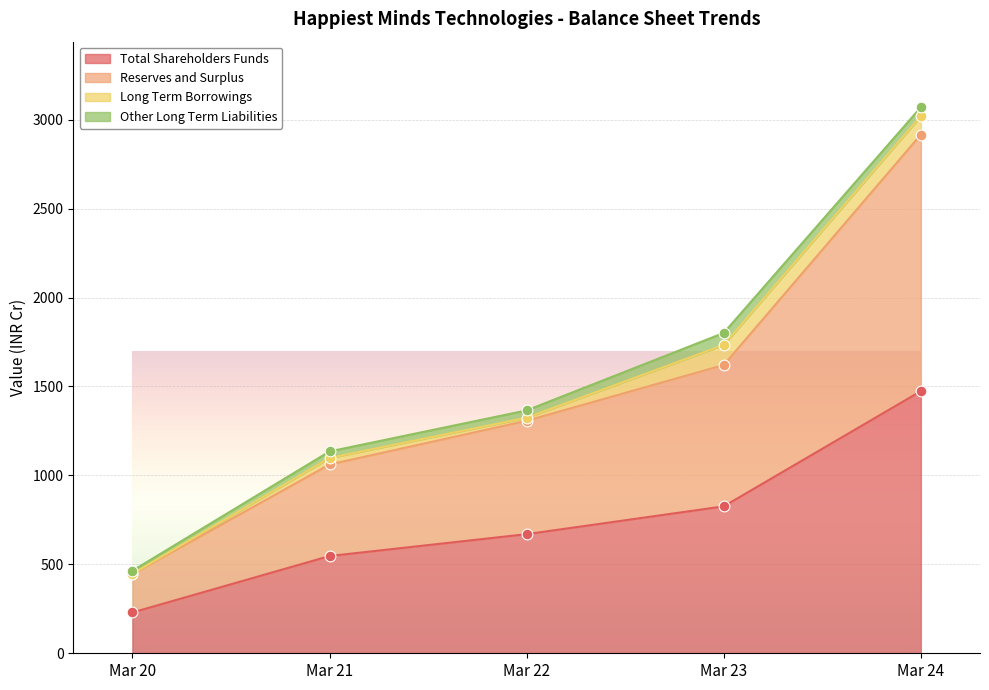

Which series reaches the minimum Y coordinate?

Total Shareholders Funds